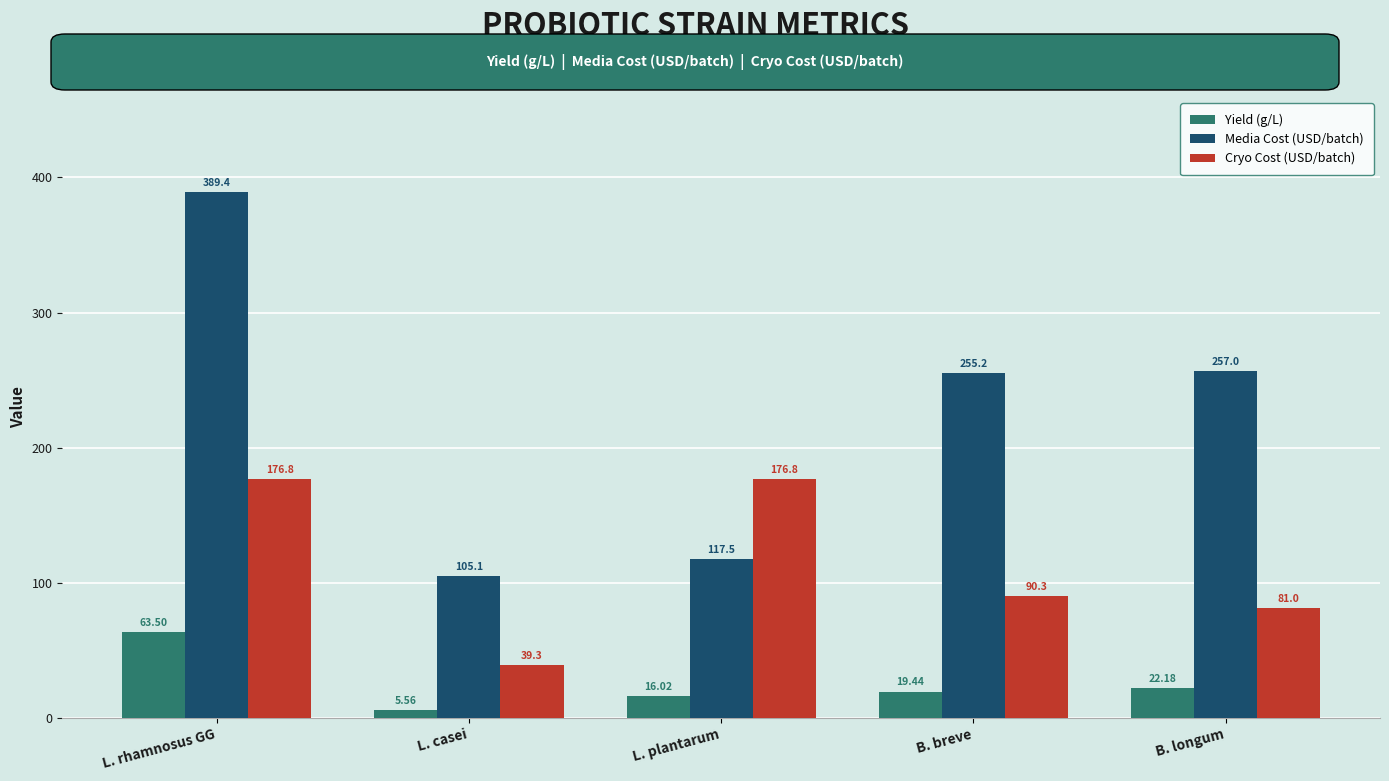

What is the average value of the Media Cost (USD/batch) series?

224.8